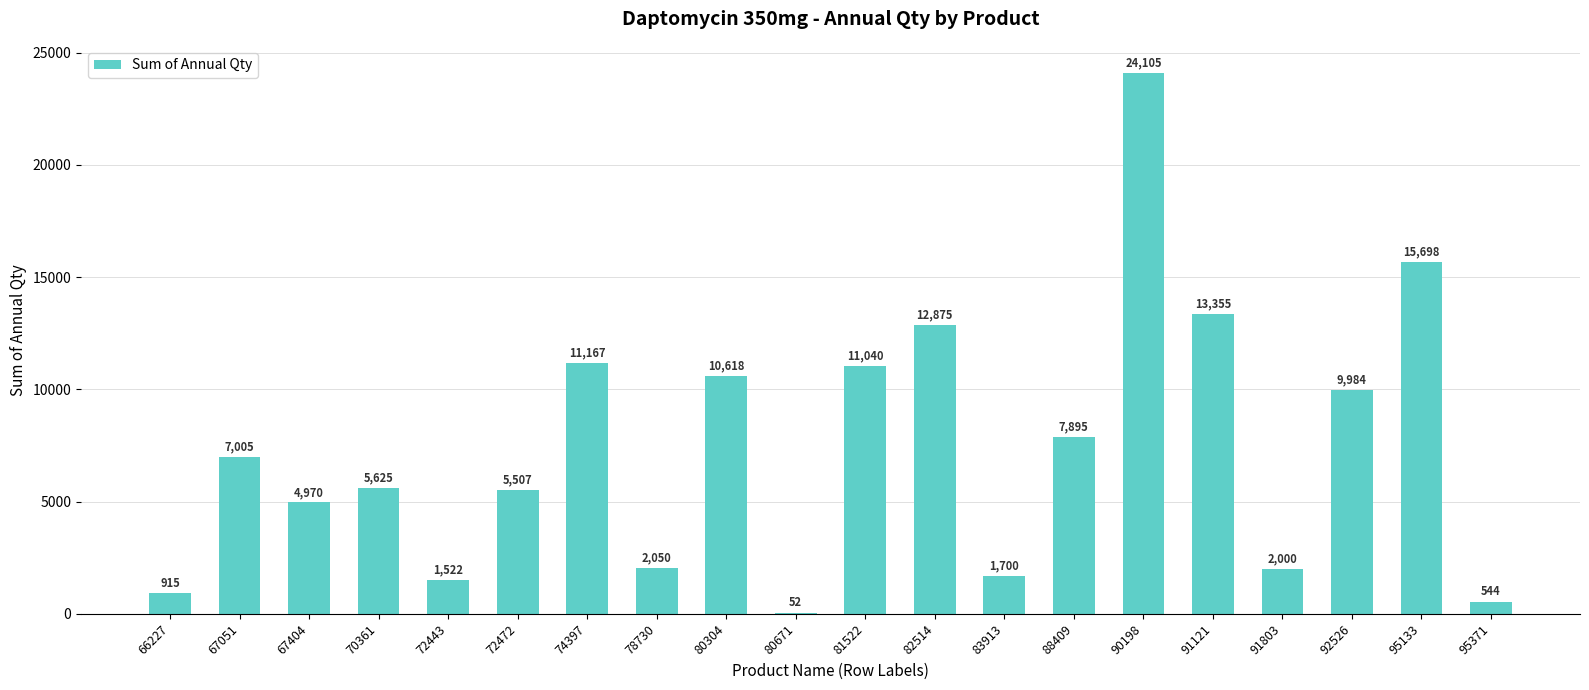

What is the greatest value displayed?

24105